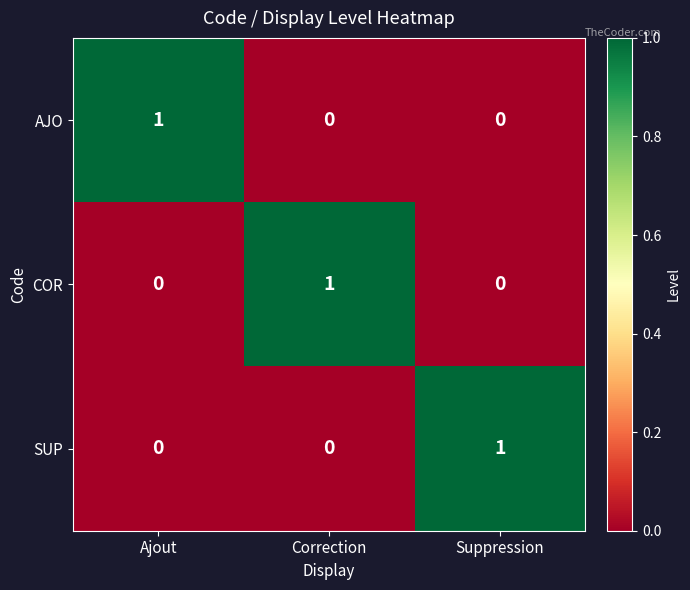

Count the SUP values in the range 0 to 1.

3